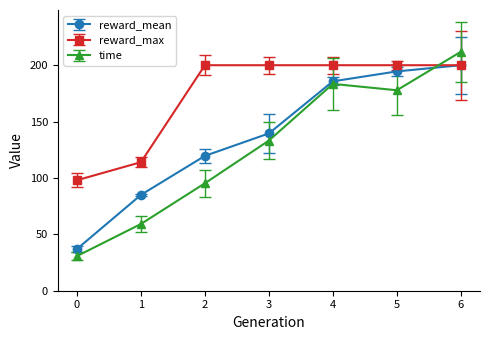

What is the maximum value shown in the chart?

211.9